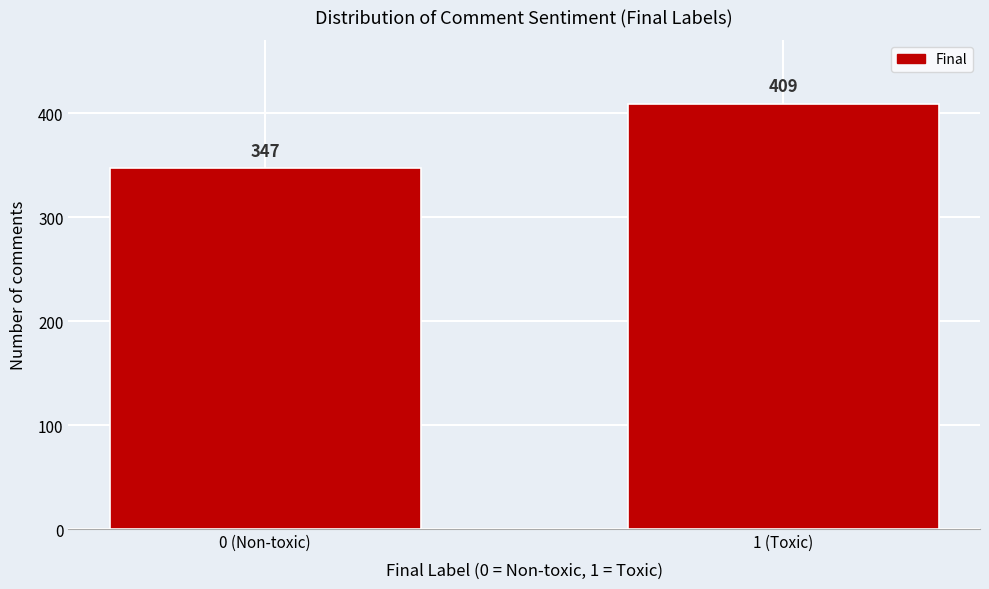

Reading right to left, extract all data points from this chart.

409	347